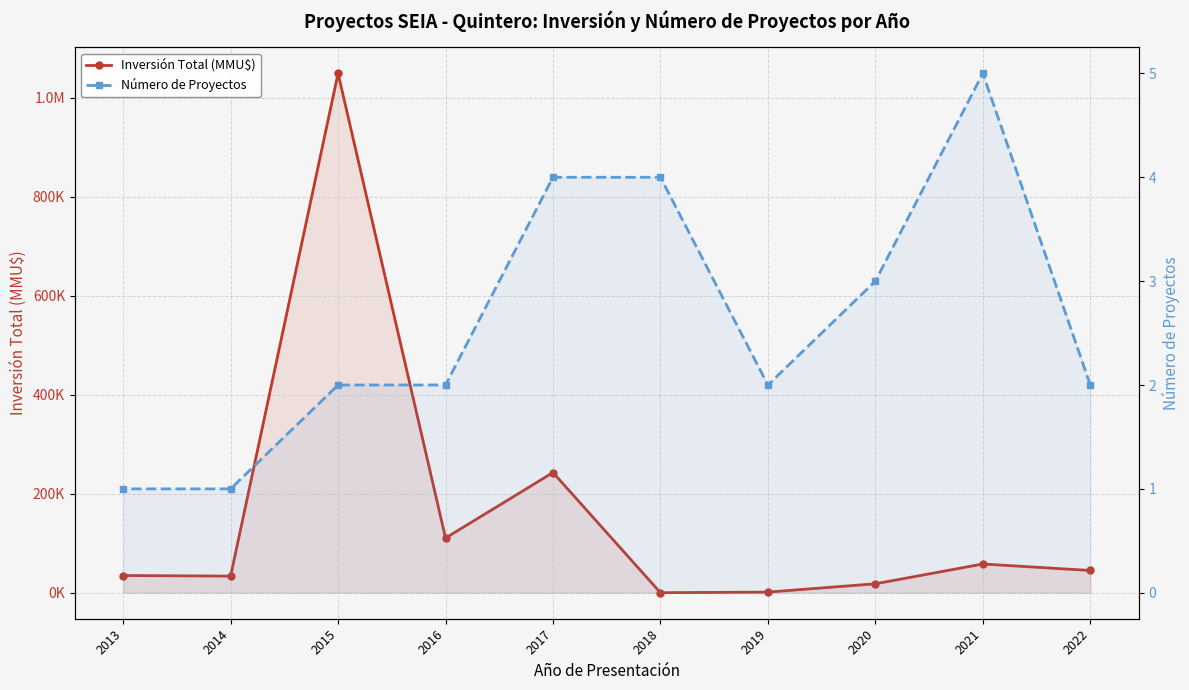

True or false: Número de Proyectos and Inversión Total (MMU$) cross at least once.

False